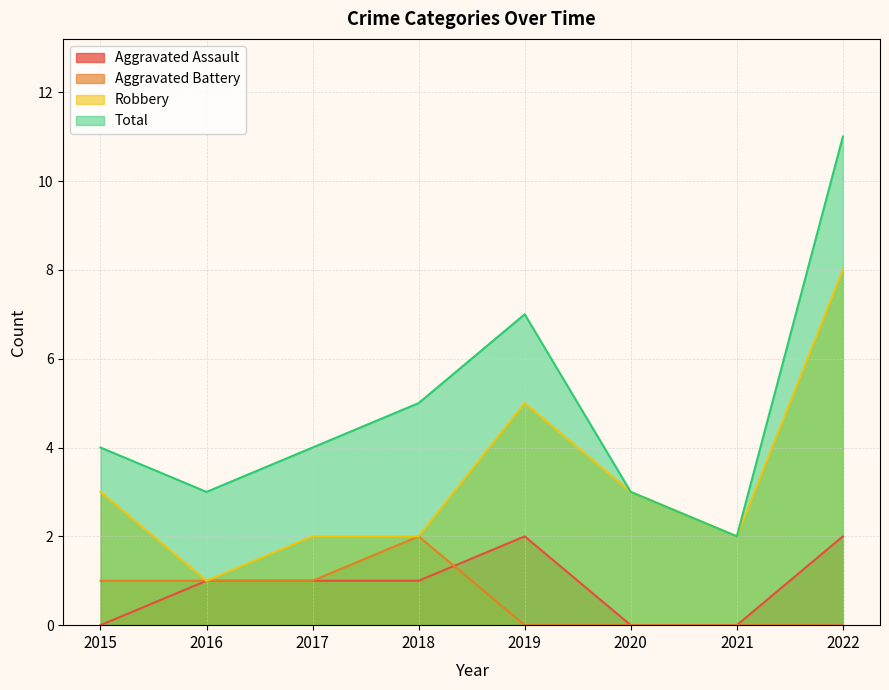

What is the value of the Total point at the 7th from the left?

2